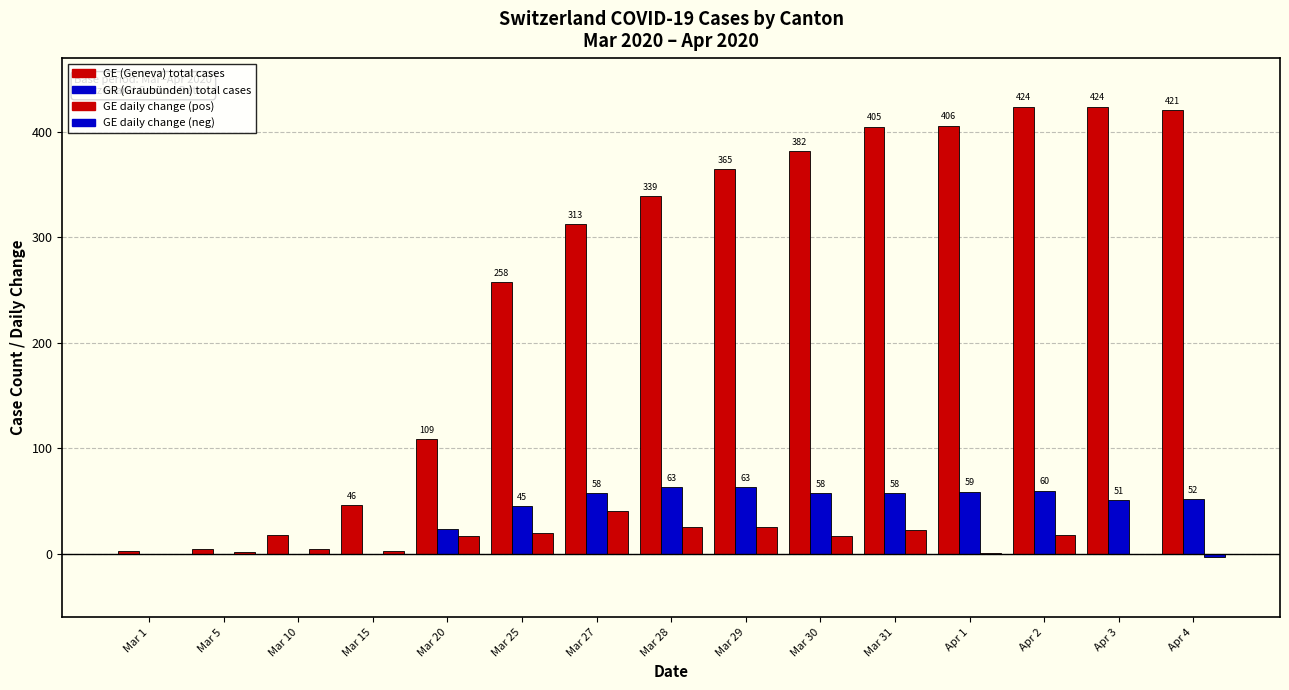

How many distinct data groups are displayed?

3